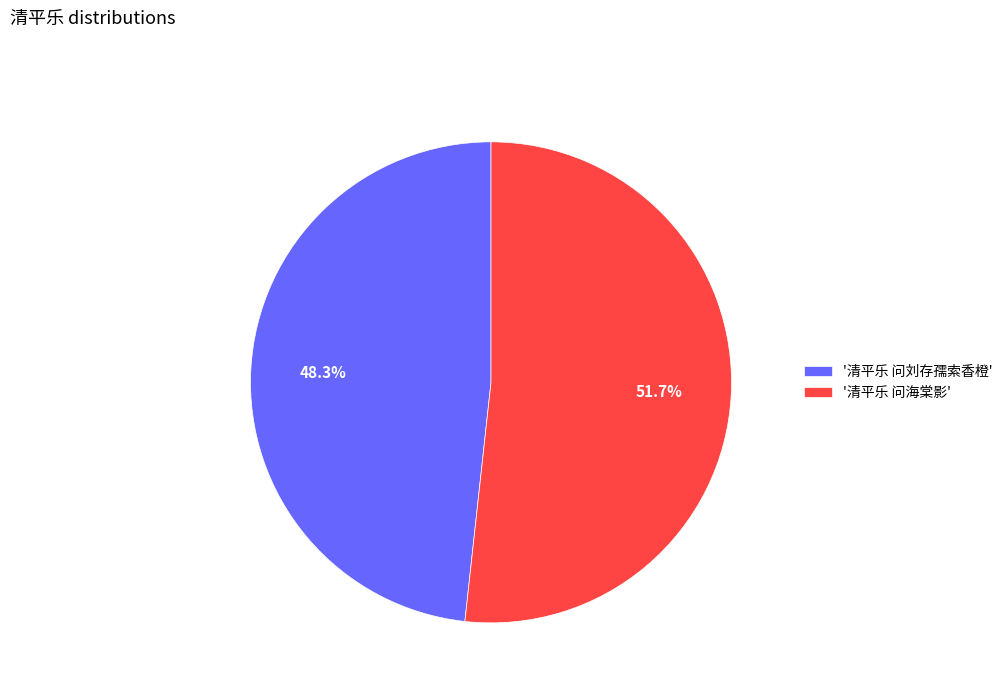

What percentage do '清平乐 问刘存孺索香橙' and '清平乐 问海棠影' together represent?

100.0%